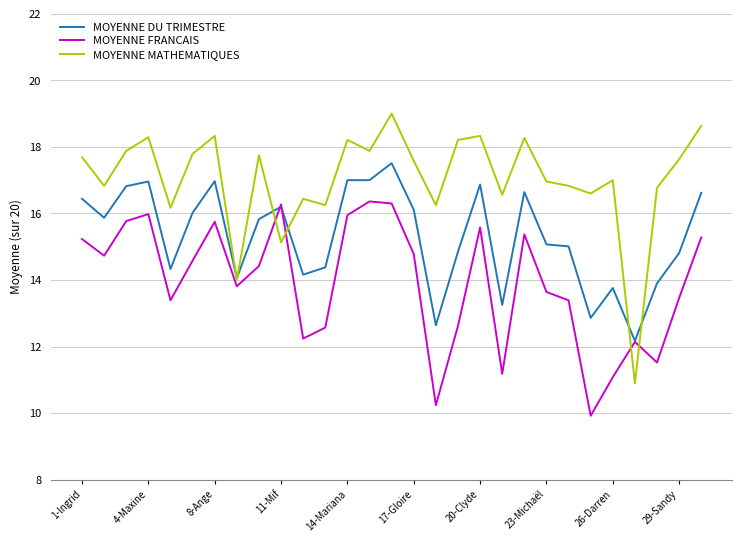

List the series in order of their peak value, lowest first.

MOYENNE FRANCAIS, MOYENNE DU TRIMESTRE, MOYENNE MATHEMATIQUES